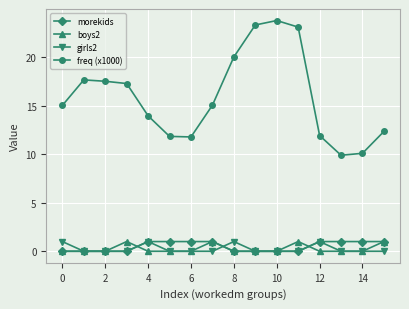

True or false: boys2 and freq (x1000) intersect in this chart.

False